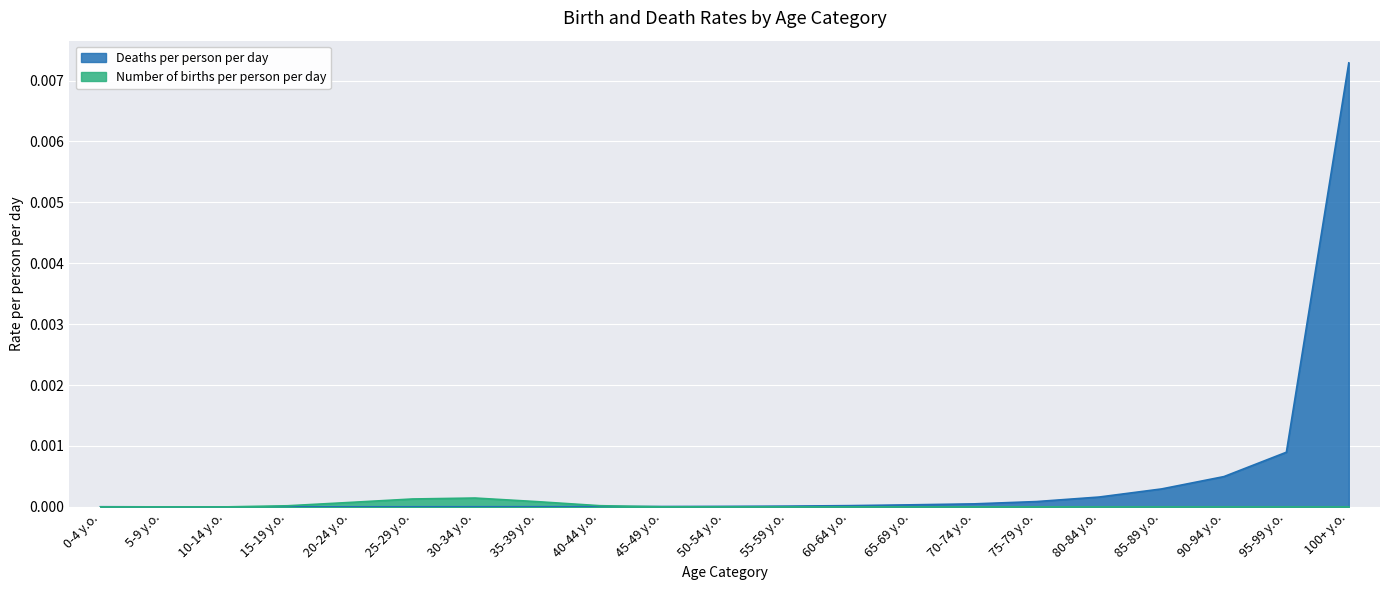

How many interior local valleys does the Deaths per person per day series have?

1